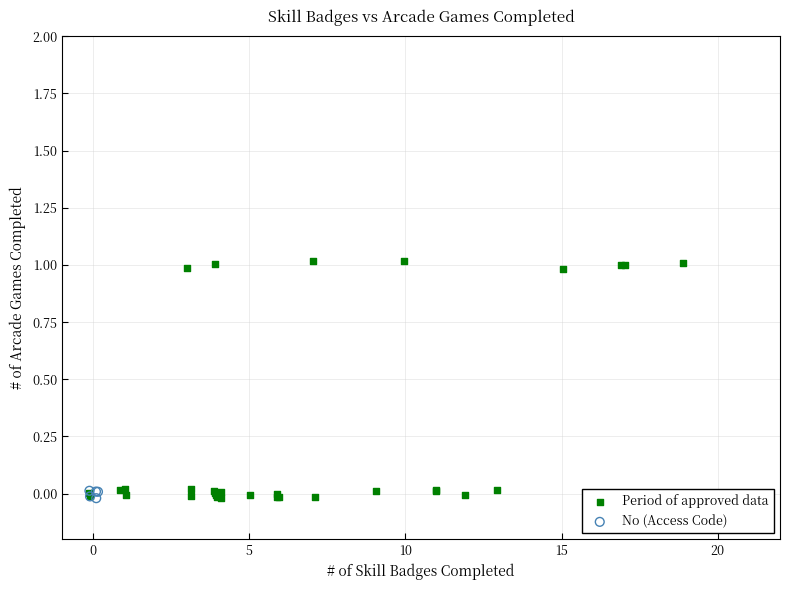

Which series has the widest spread of Y values?

Period of approved data